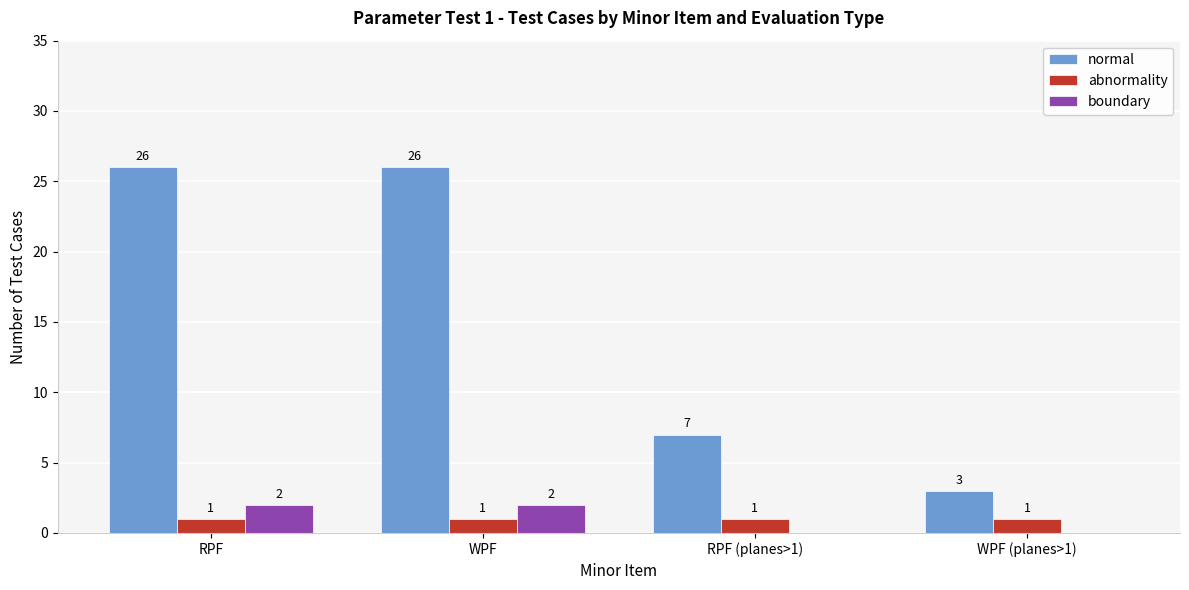

How many boundary values are between 0 and 2?

4